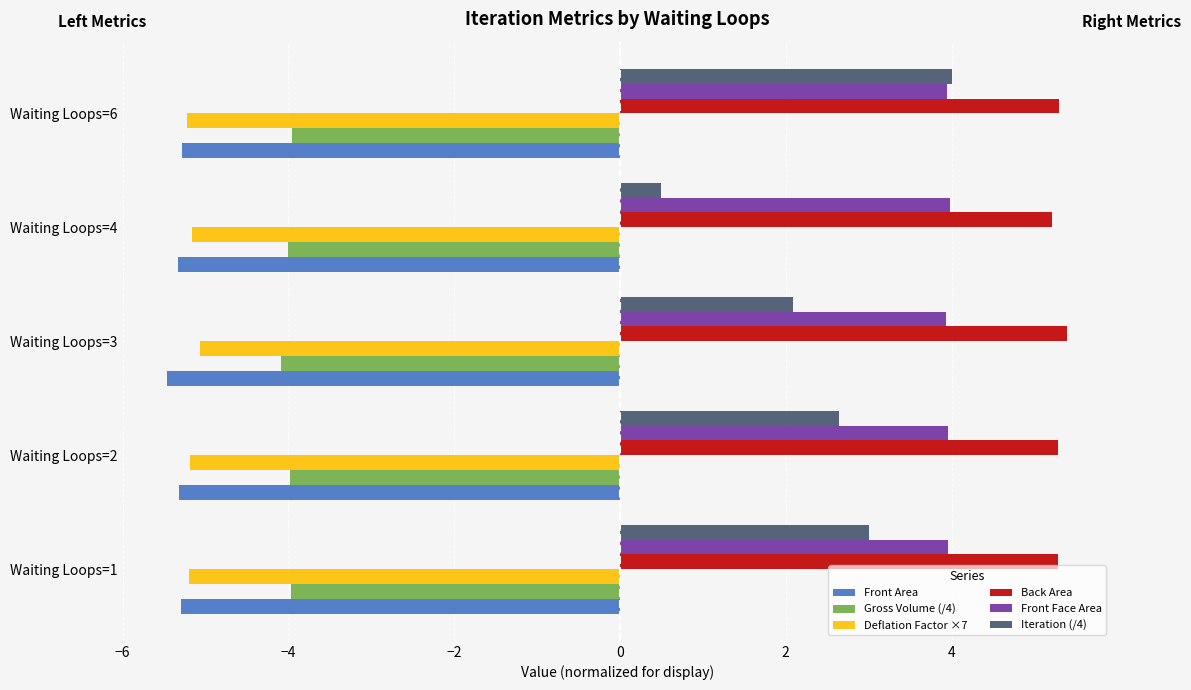

What is the average value of the Deflation Factor ×7 series?

-5.2